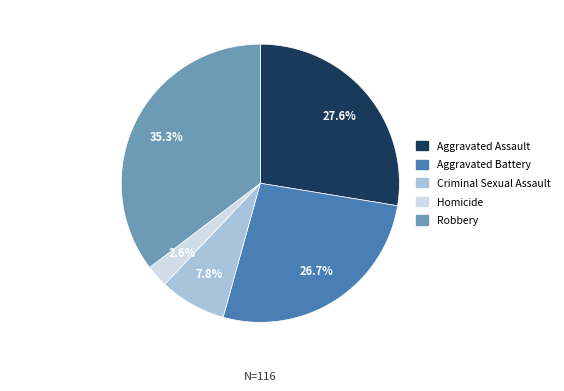

True or false: Criminal Sexual Assault accounts for 1% of the total.

False